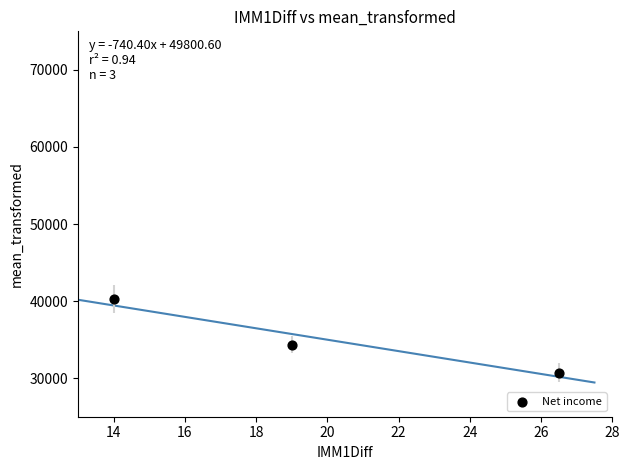

What Y value in the scatter plot is closest to 35502?

34343